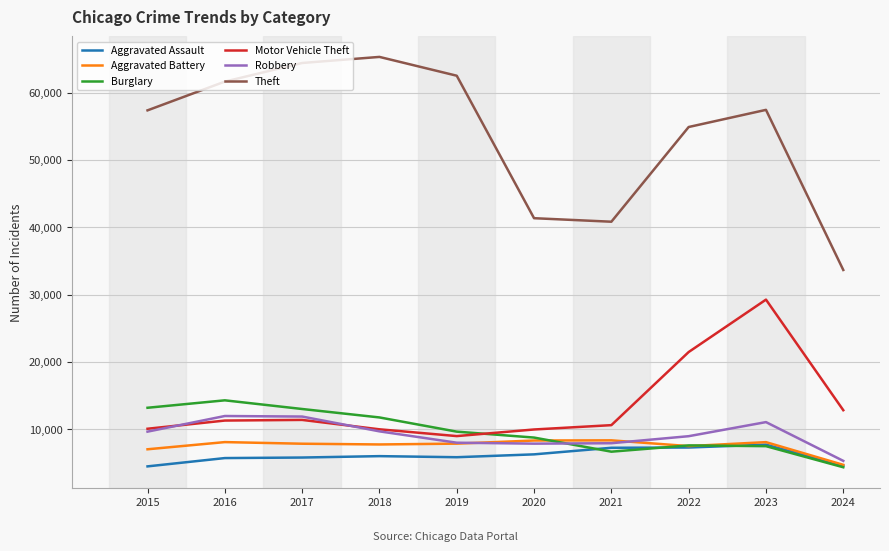

At which category is the sum across all series the highest?

2023